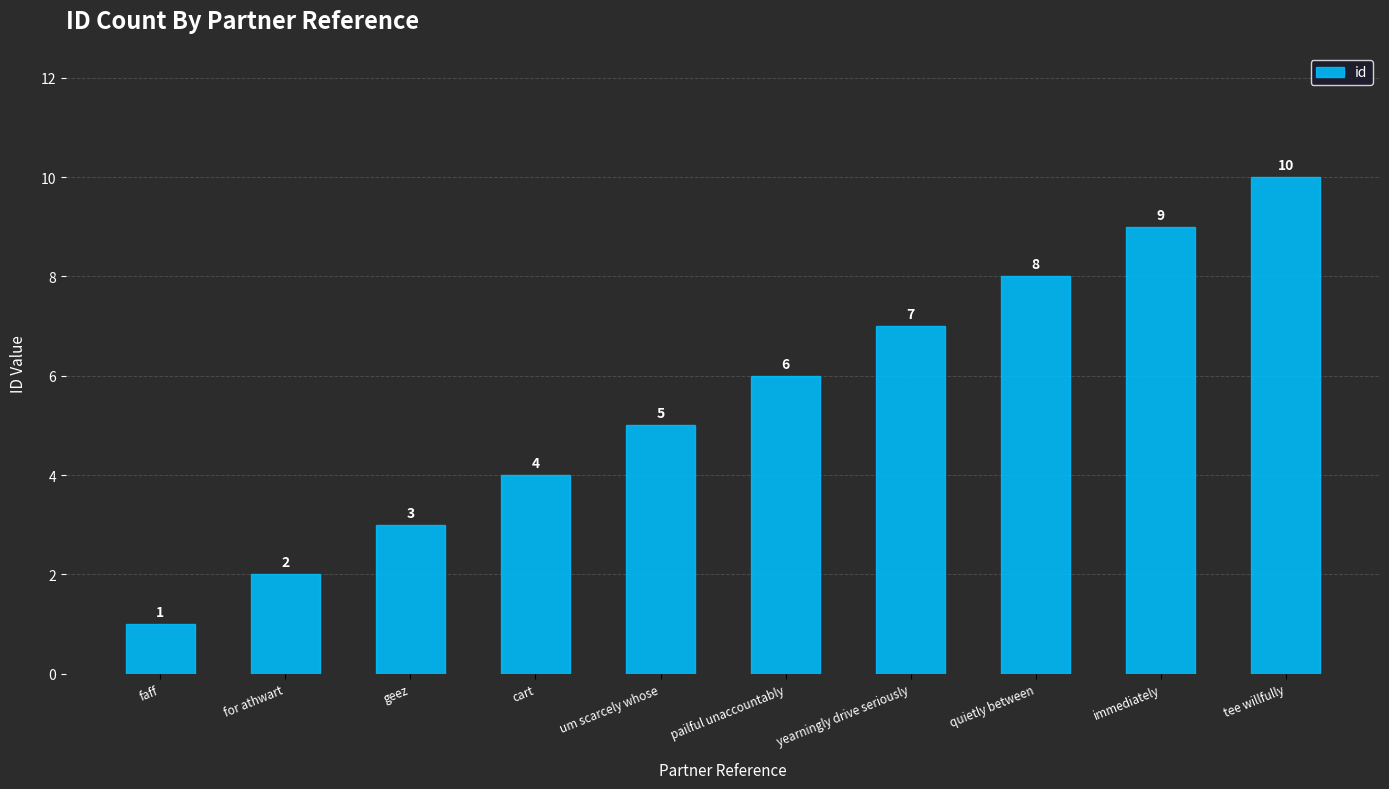

Where is the data nearest to the value 5?

um scarcely whose